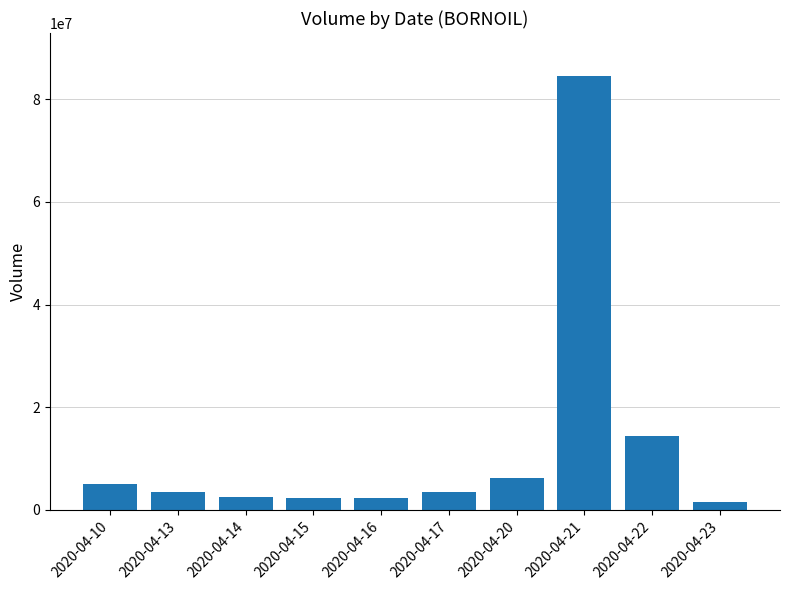

At which label does the data first exceed 3466500?

2020-04-10